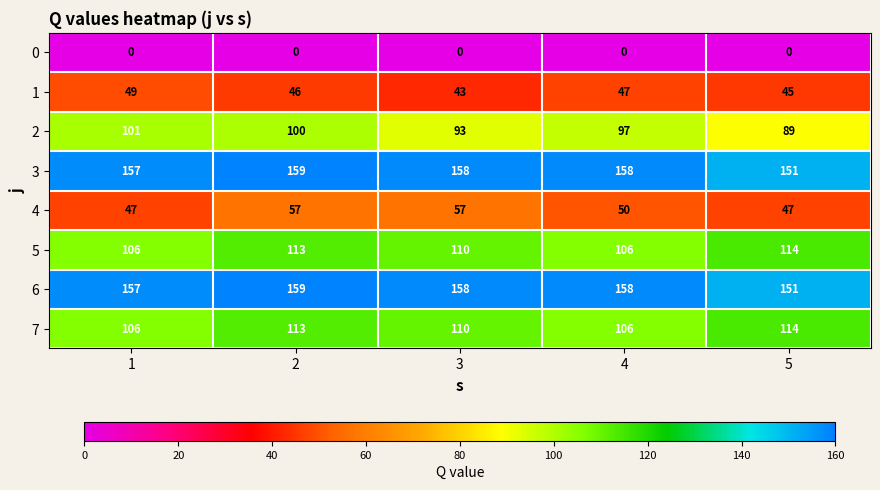

Count the 7 values in the range 106 to 113.

4